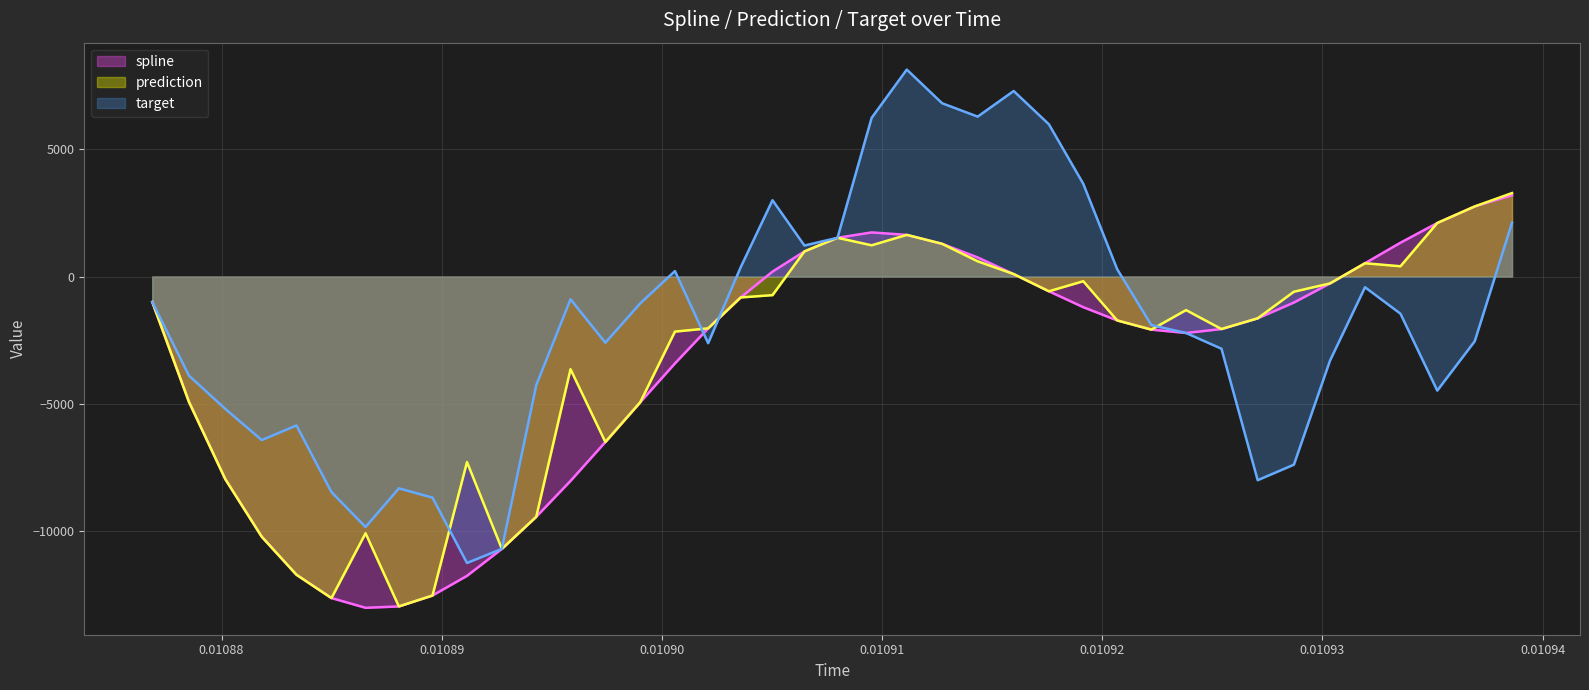

Which series has the largest total across all categories?

target